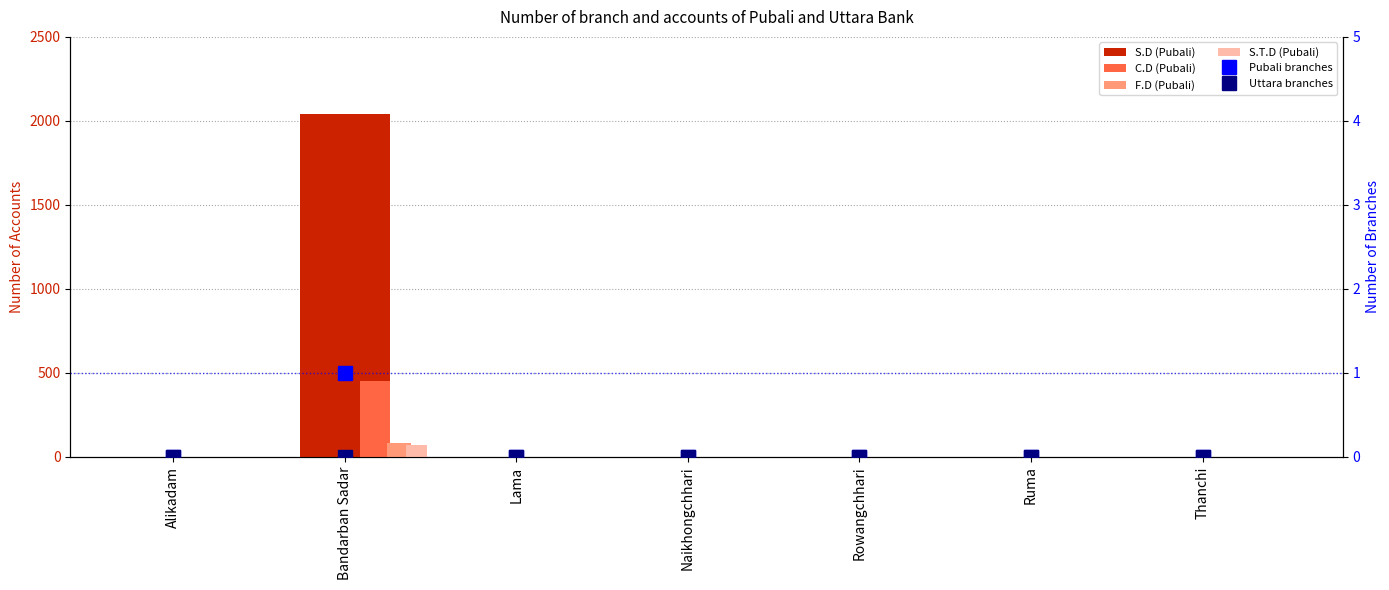

Rank the series at Lama from lowest to highest value.

S.D (Pubali), C.D (Pubali), F.D (Pubali), S.T.D (Pubali), Pubali branches, Uttara branches